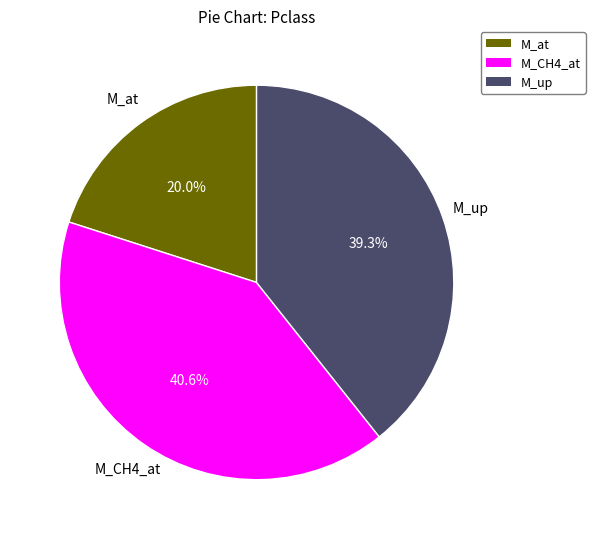

Is there a majority slice in this chart?

No